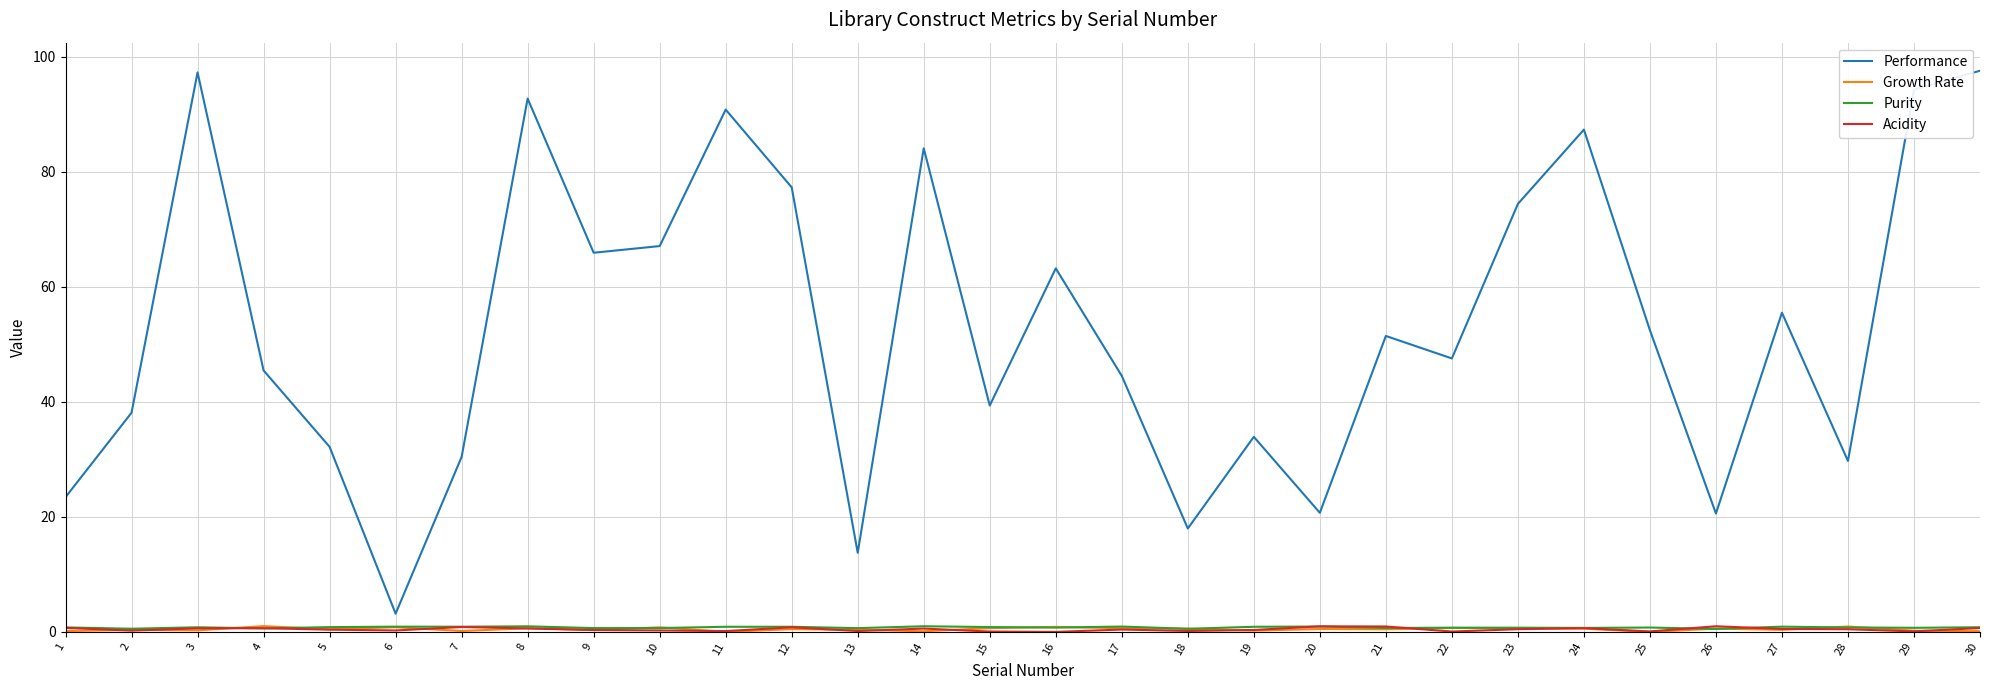

Which series has the largest total across all categories?

Performance